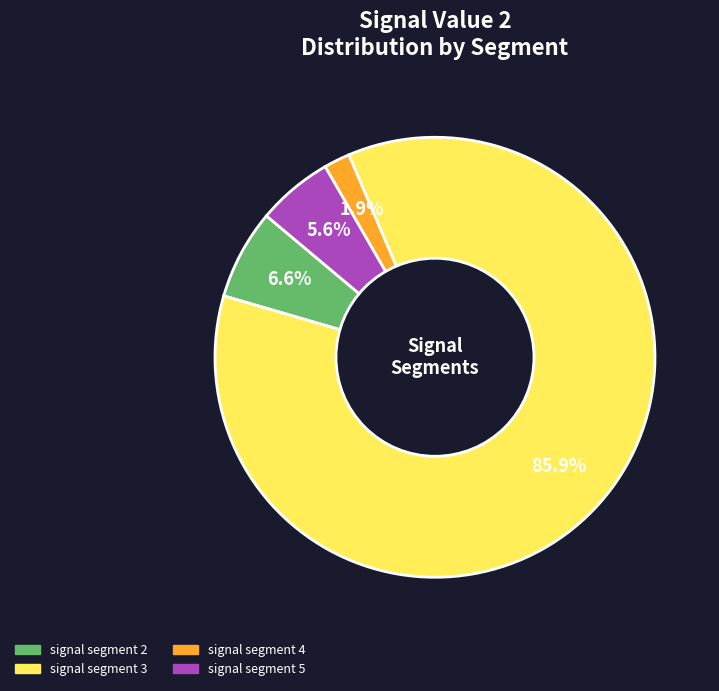

Is there any slice that represents more than half of the pie?

Yes